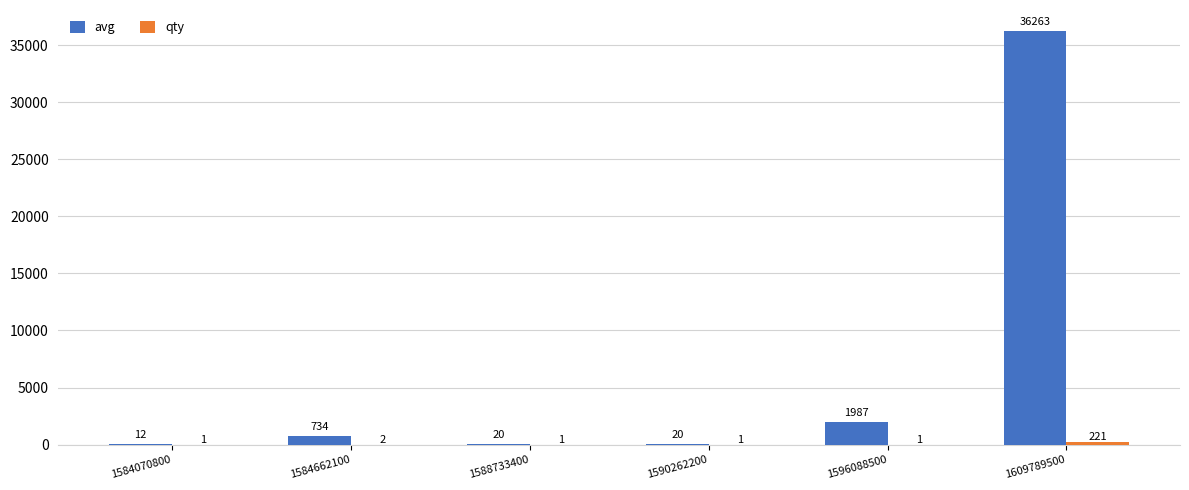

Which series has the largest total across all categories?

avg